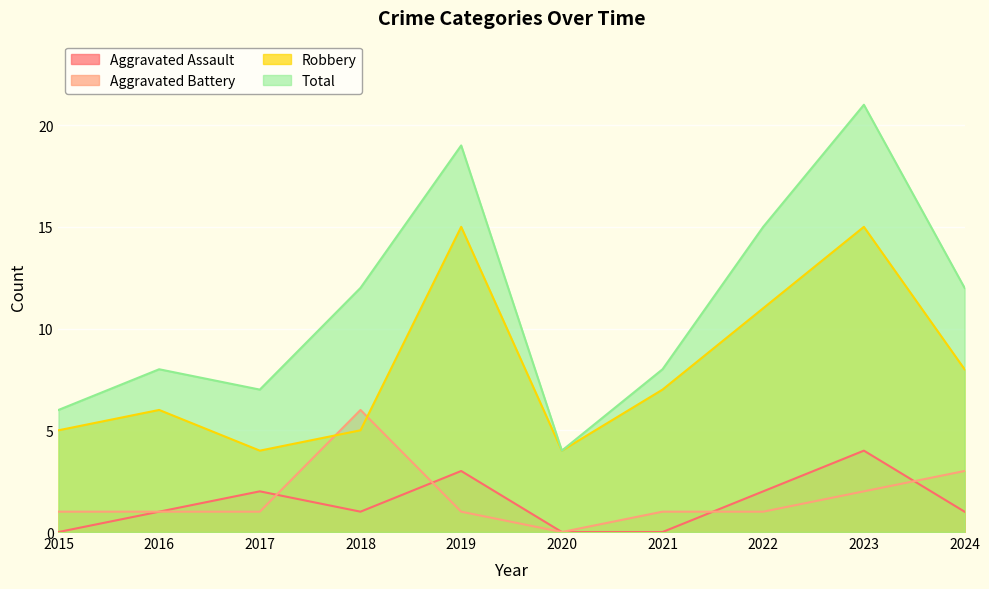

Rank the categories by Aggravated Battery value from highest to lowest.

2018, 2024, 2023, 2015, 2016, 2017, 2019, 2021, 2022, 2020